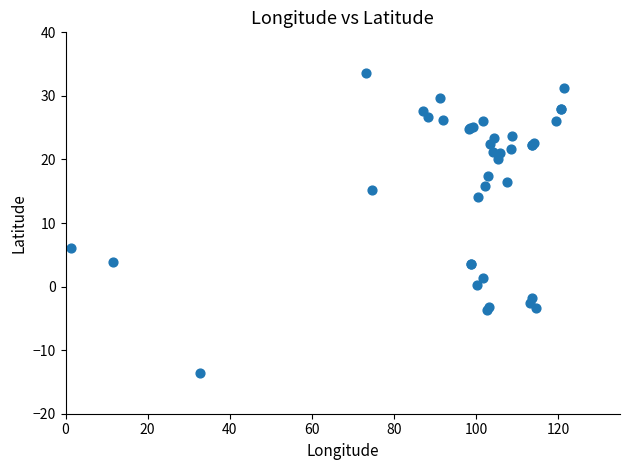

What Y value in the scatter plot is closest to 9?

6.1